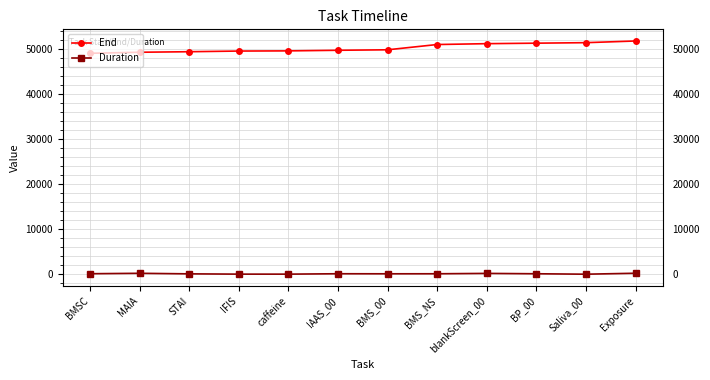

Is the value of Duration at MAIA greater than the value of End at STAI?

No